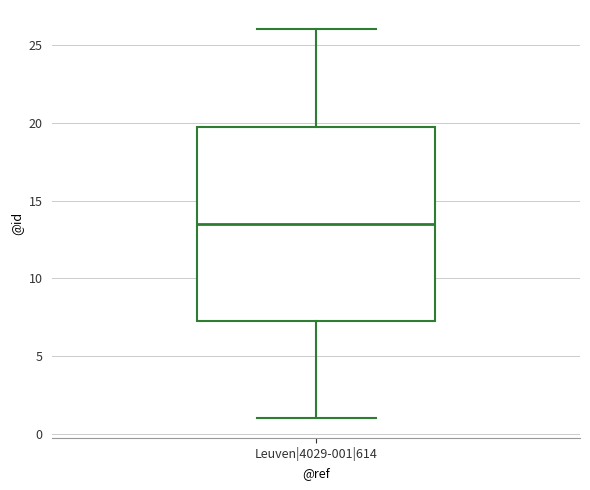

Read this box plot against the y-axis: the position of the median line, the range covered by the box, and the ends of both whiskers. The values are not printed on the chart, so give them approximately, as read against the axis.

median 13.5, box 7.5 to 20.0, whiskers 1.0 to 26.0